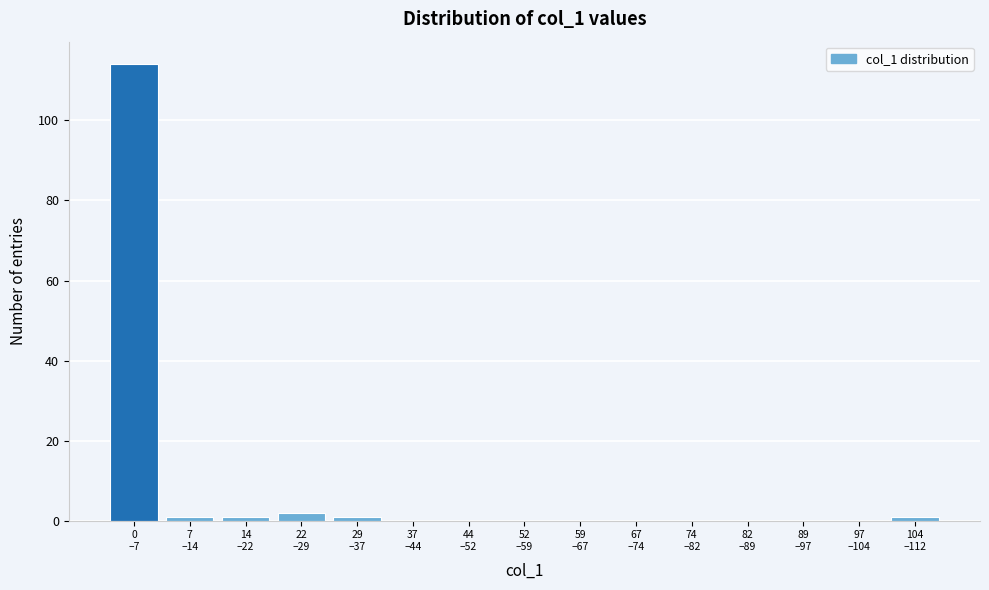

What is the sum of all values?

120